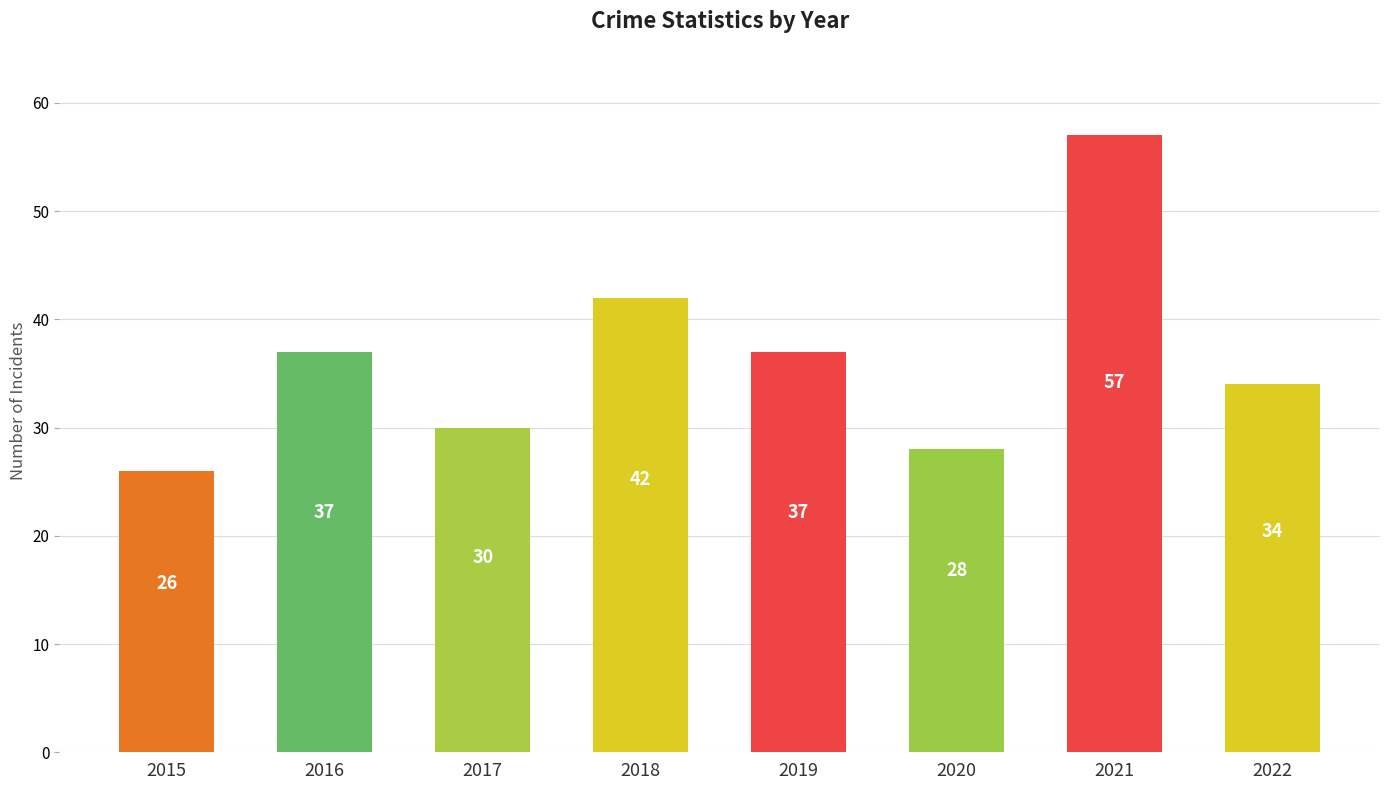

Are the bars horizontal?

No